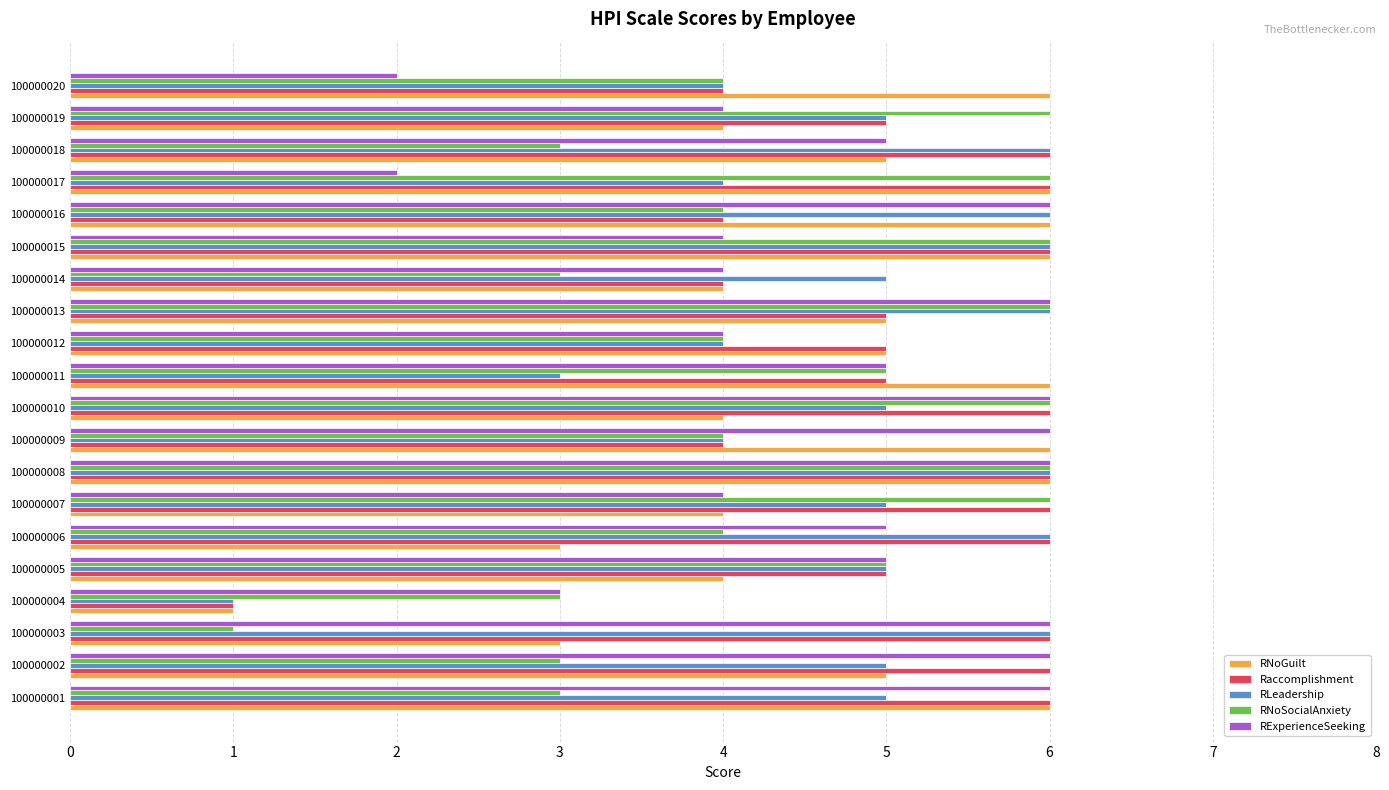

What is the maximum value shown in the chart?

6